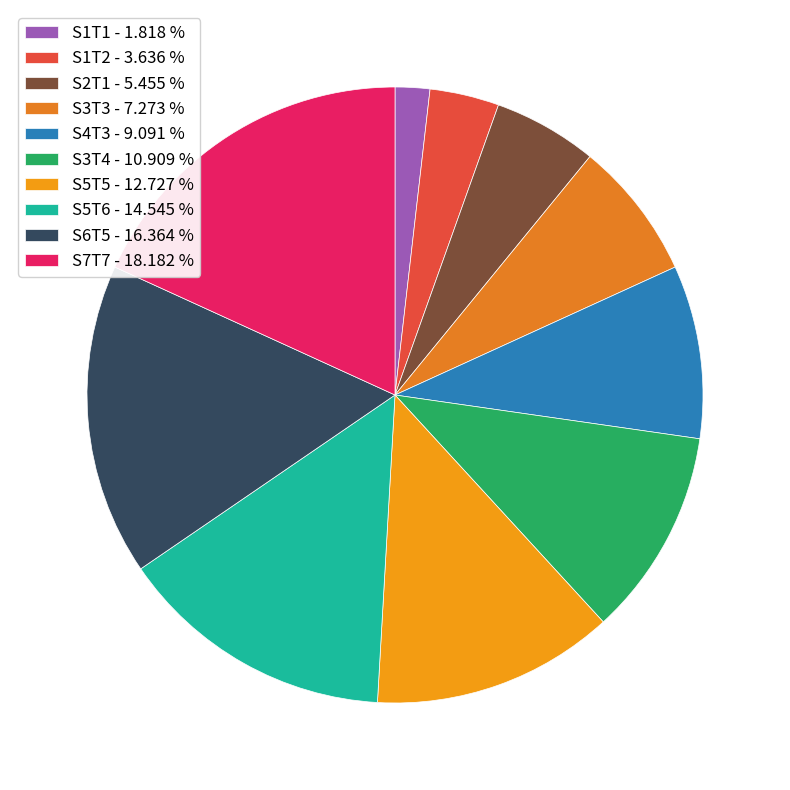

Approximately how many times larger is the value at S1T2 compared to S4T3?

0.4